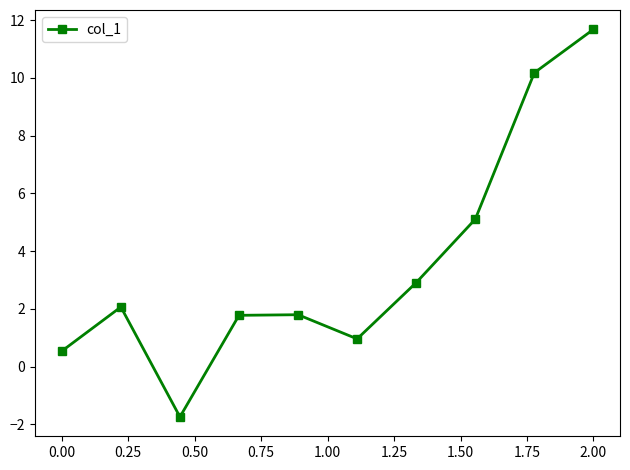

What is the value of the 7th point from the left?

2.9